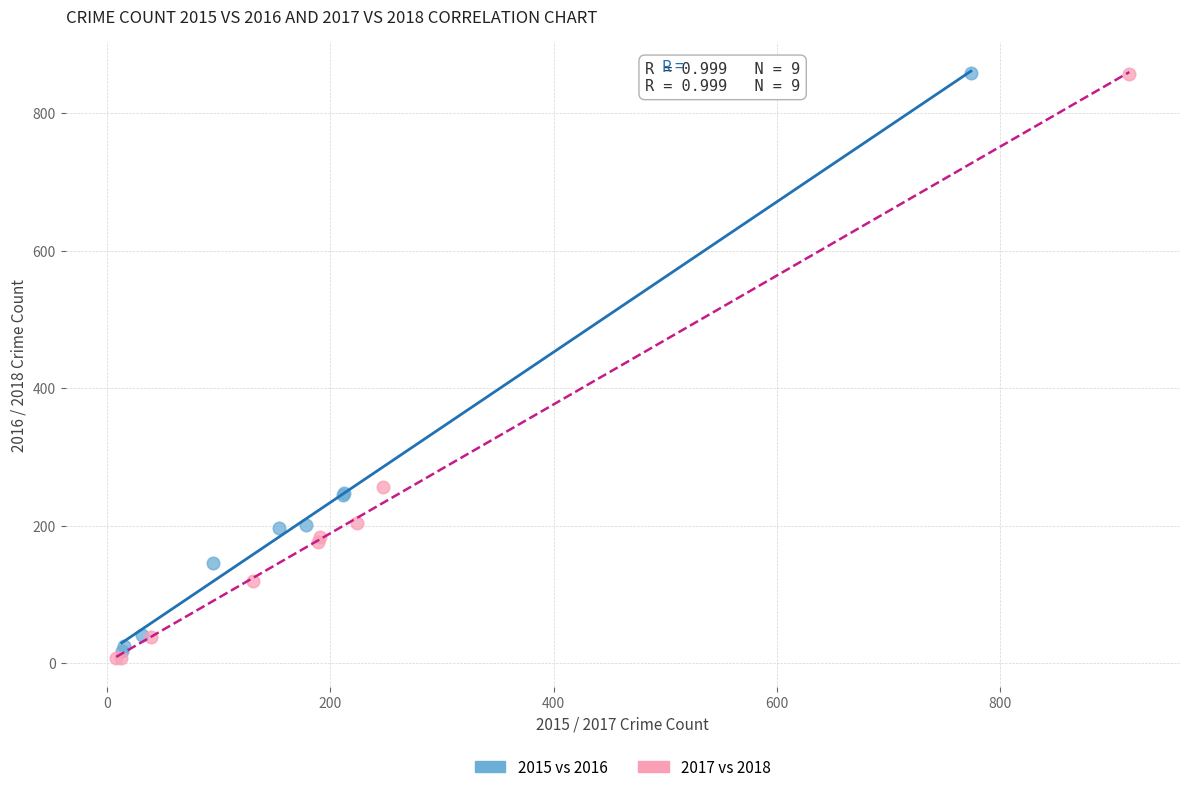

What are all the series names shown in the legend?

2015 vs 2016, 2017 vs 2018